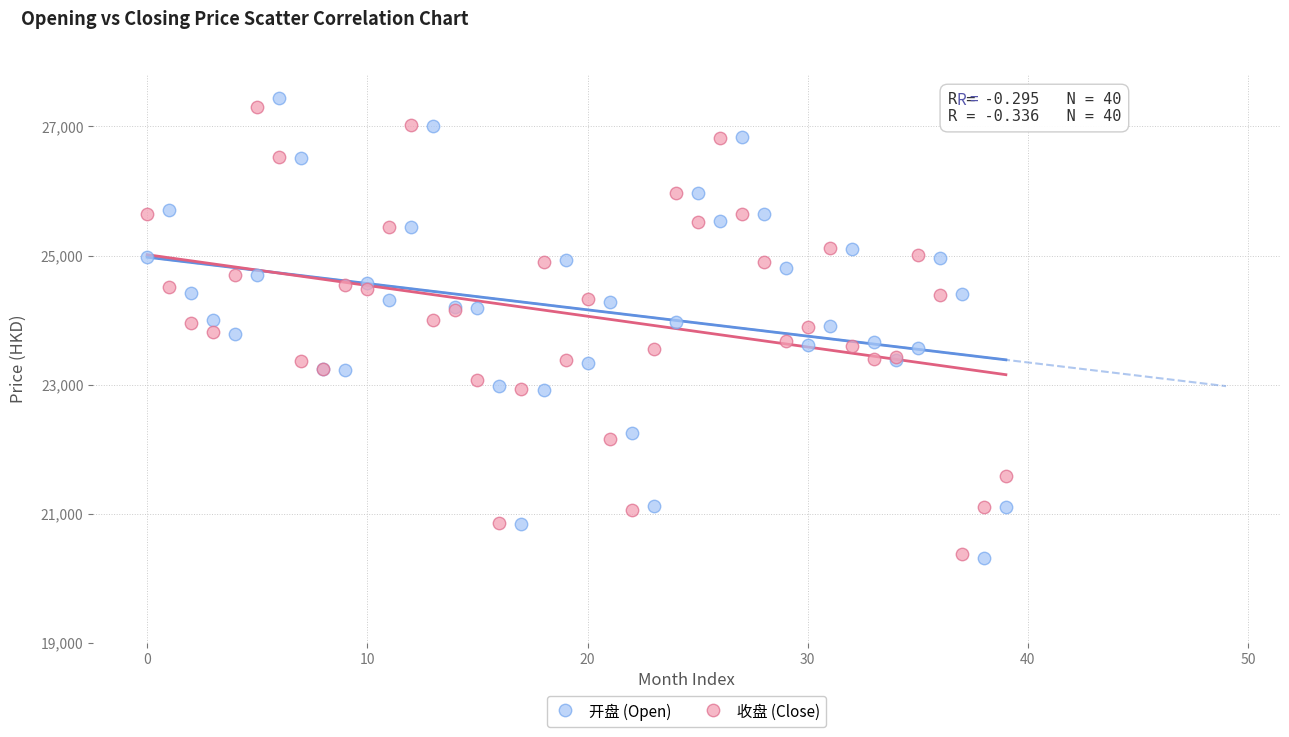

What are all the series names shown in the legend?

开盘 (Open), 收盘 (Close)